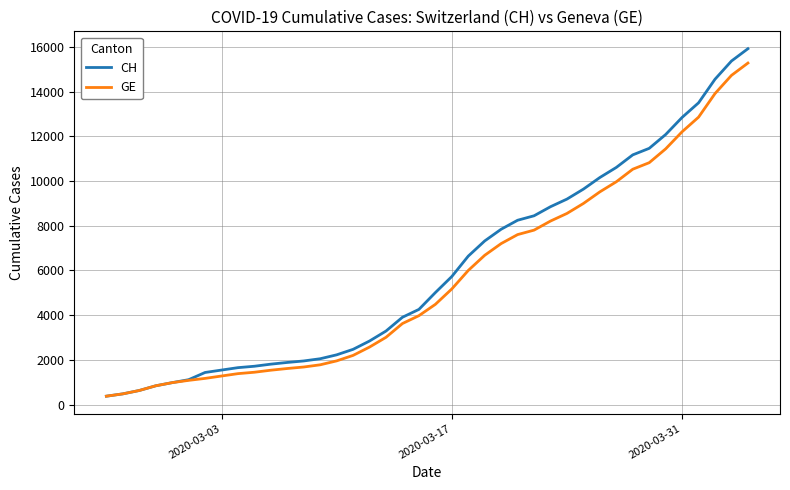

What are all the series names shown in the legend?

CH, GE